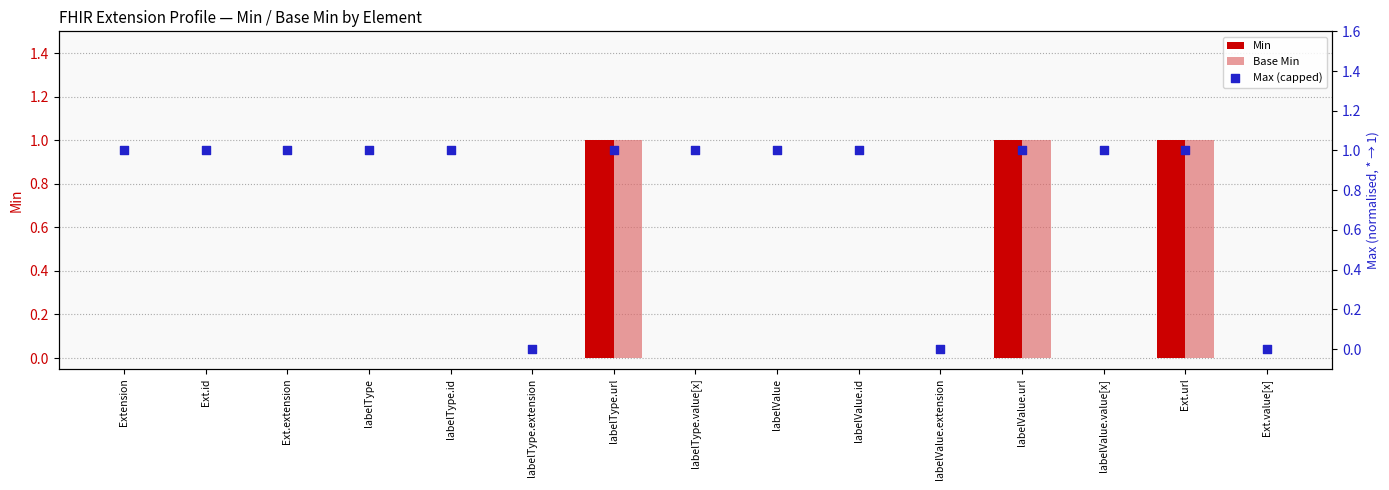

At which category is the sum across all series the highest?

labelType.url